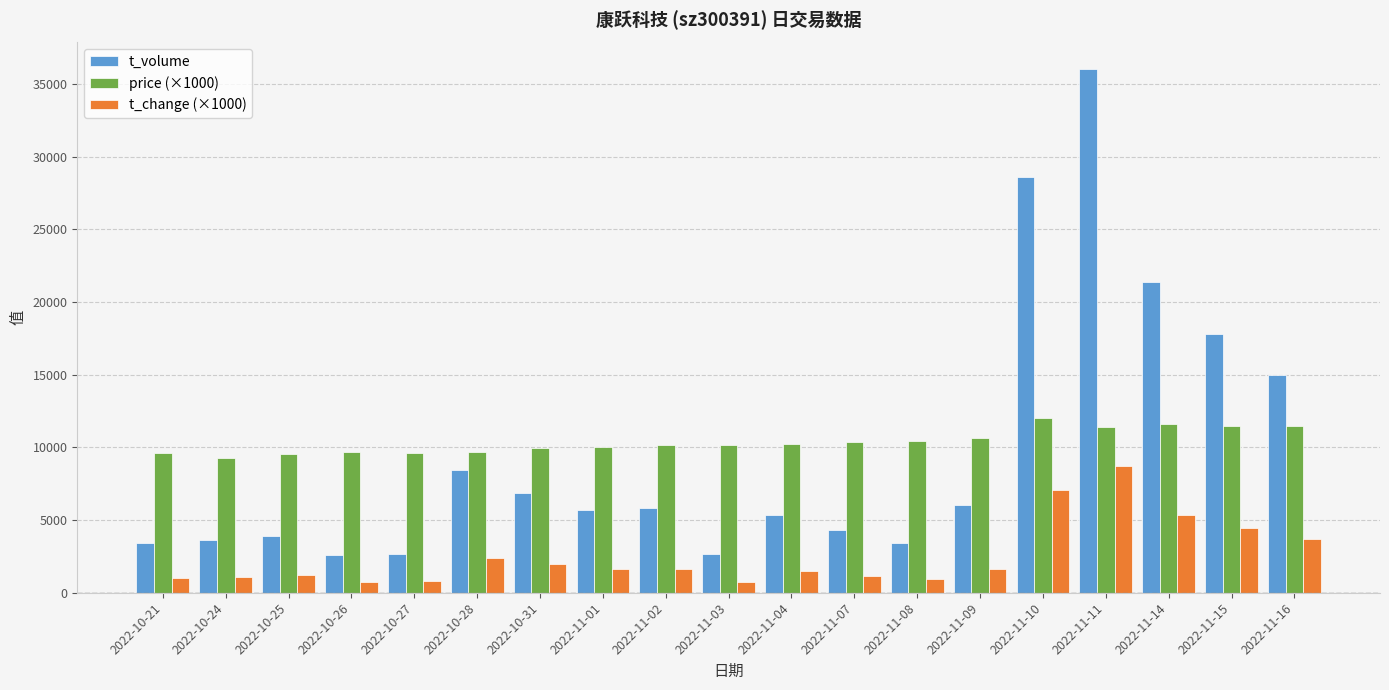

How many values in the price (×1000) series are below 10190?

9